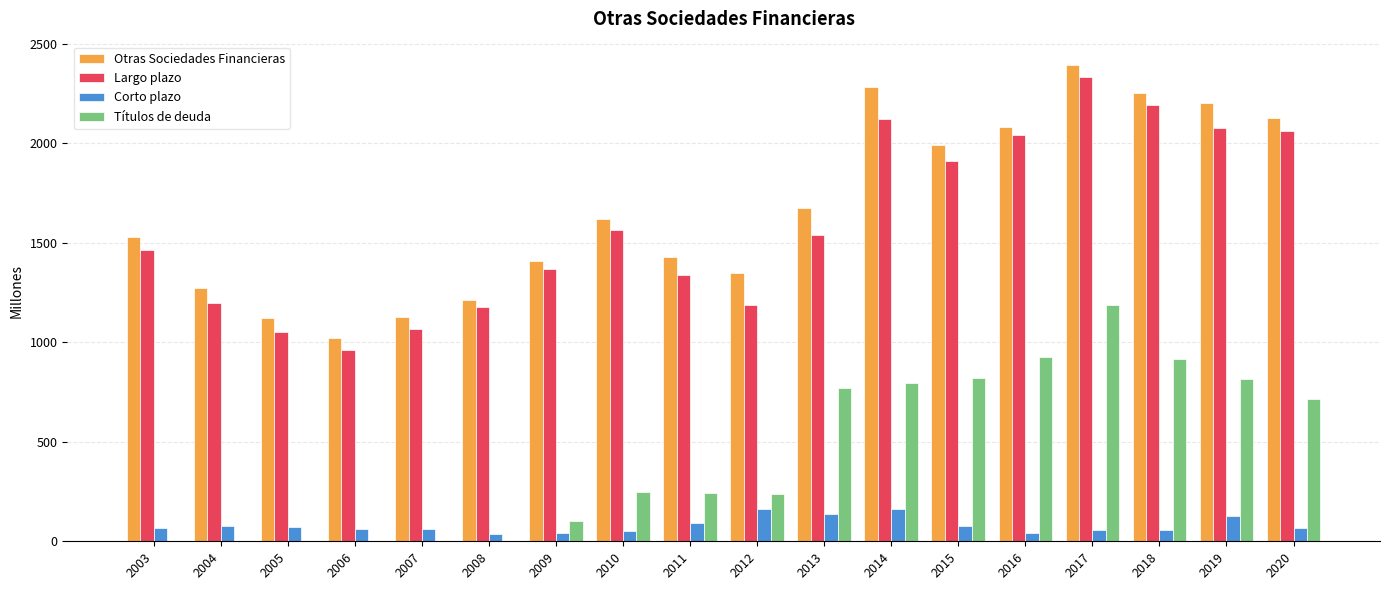

What is the sum of the Largo plazo values at 2010 and 2003?

3028